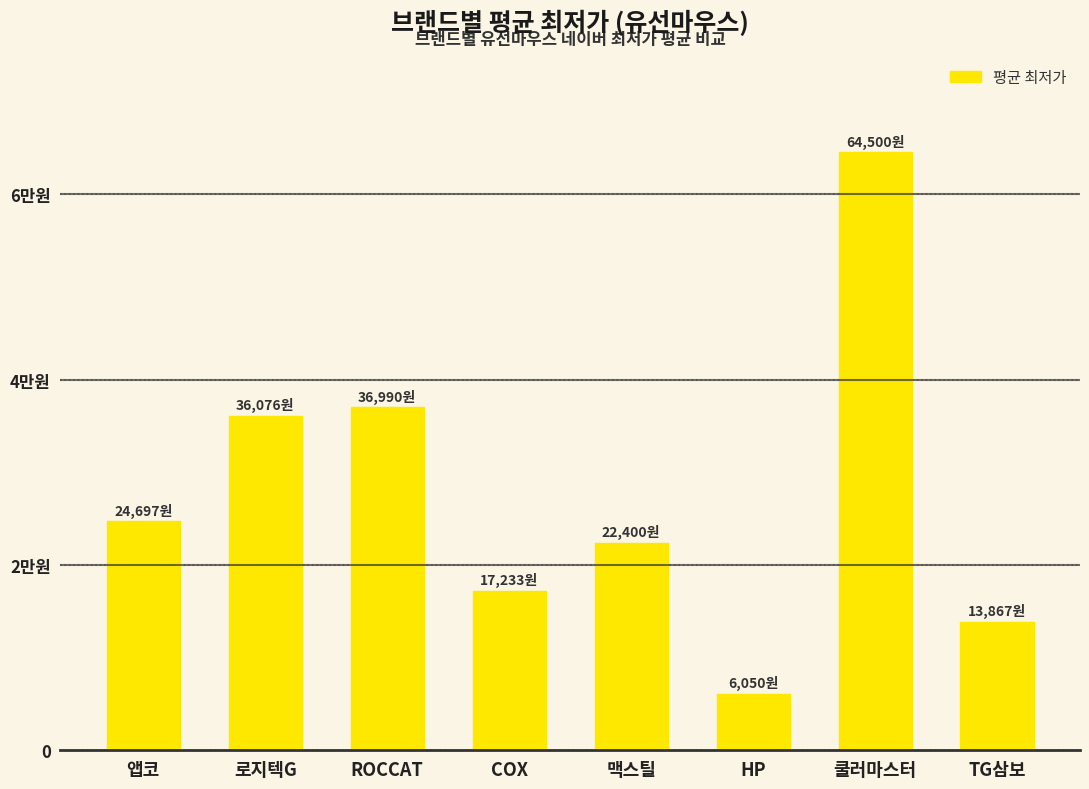

What is the minimum value shown in the chart?

6050